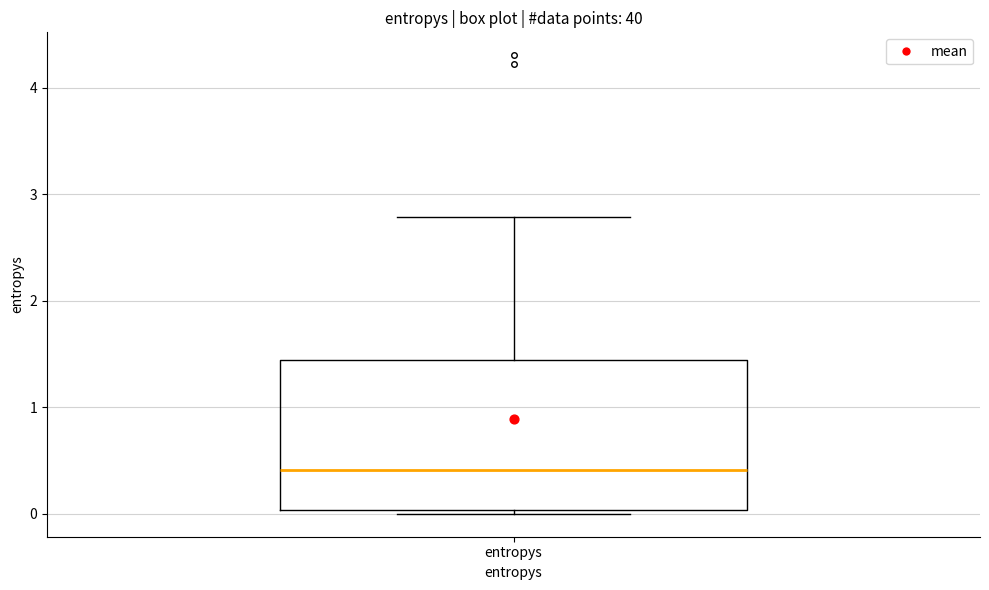

Where is the upper edge of the box for entropys on the y-axis? The values are not printed on the chart, so give them approximately, as read against the axis.

1.4